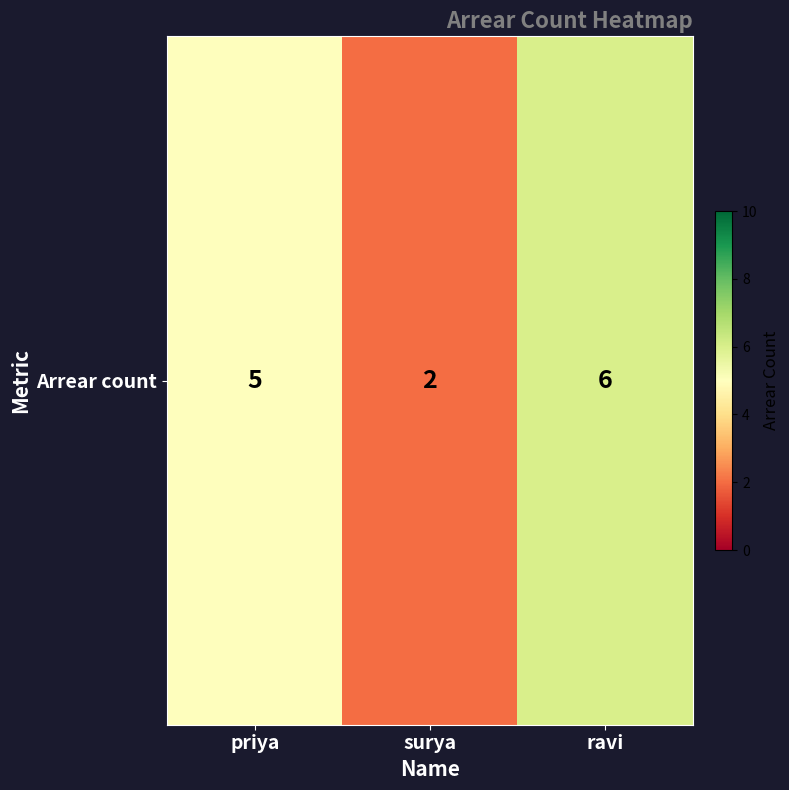

Count the values in the range 2 to 6.

3